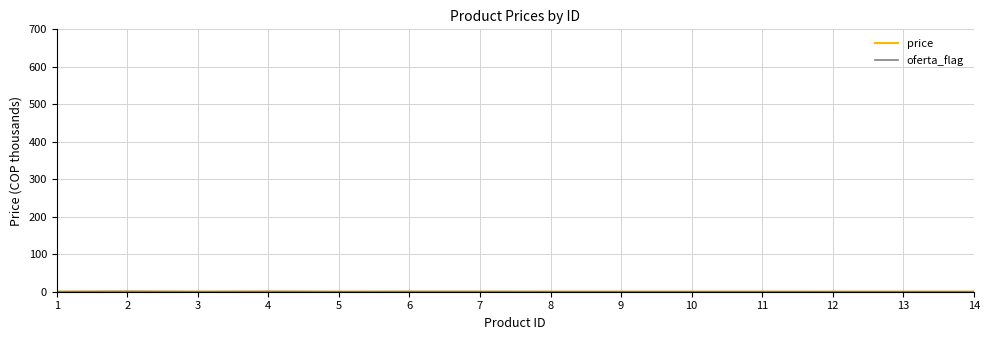

How many lines are shown in the chart?

2